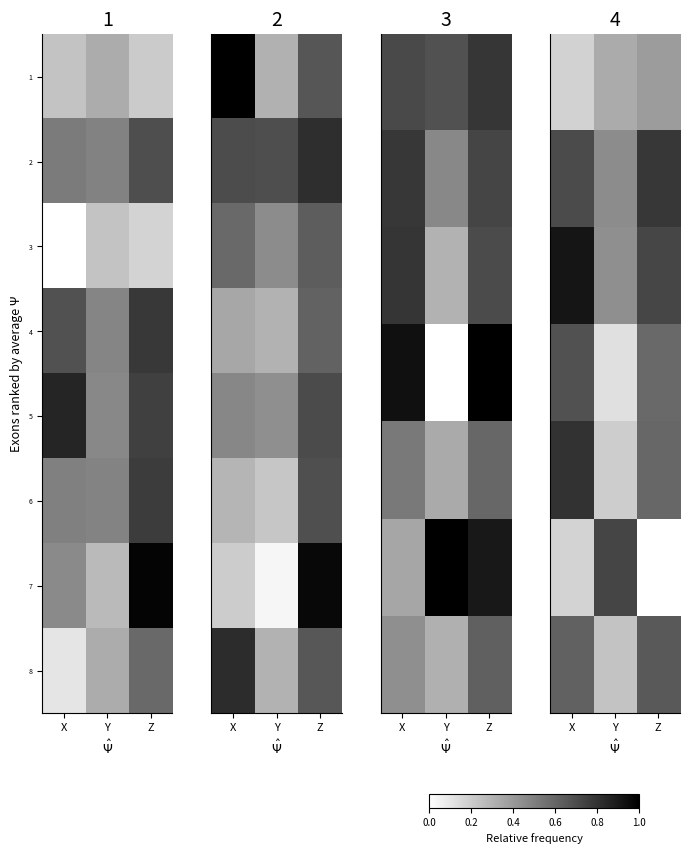

What is the sum of all 8 values?

1.8